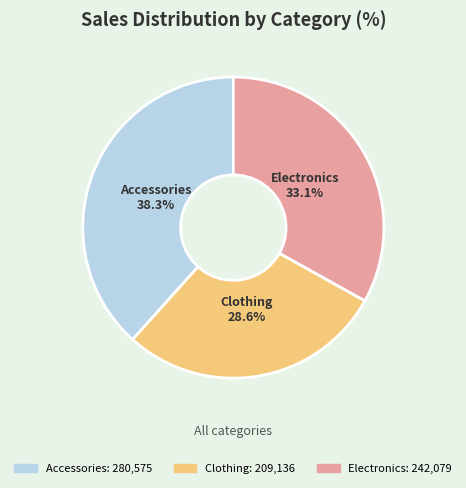

Which has a higher value, Electronics or Clothing?

Electronics